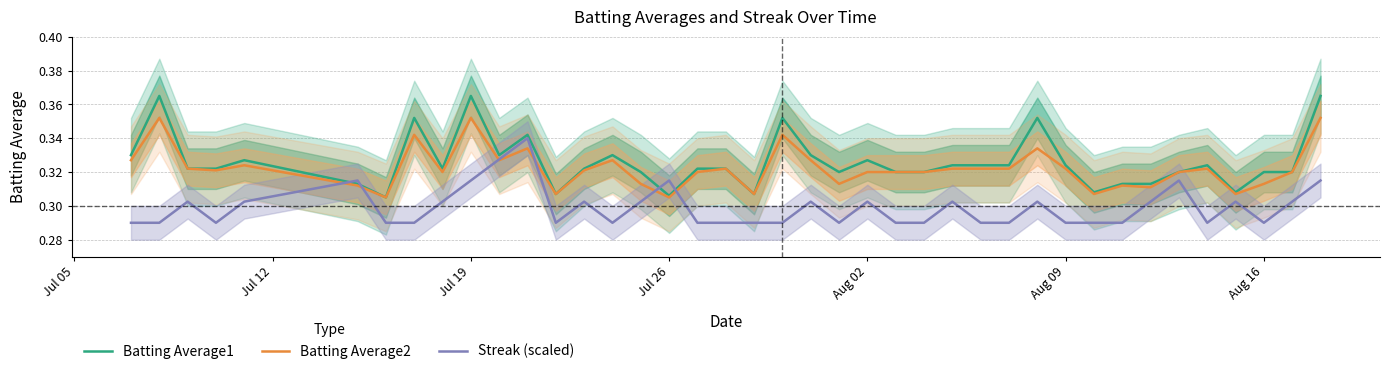

List the series in order of their peak value, lowest first.

Streak (scaled), Batting Average2, Batting Average1